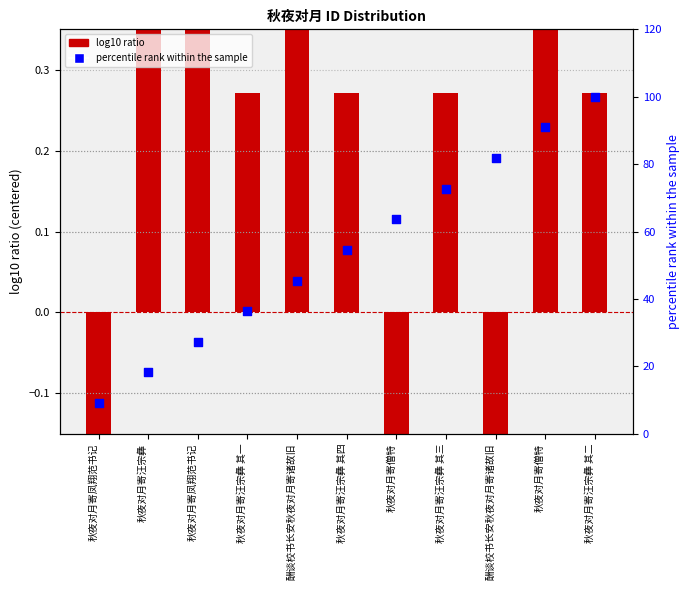

Which series has the largest Y range (max minus min)?

percentile rank within sample